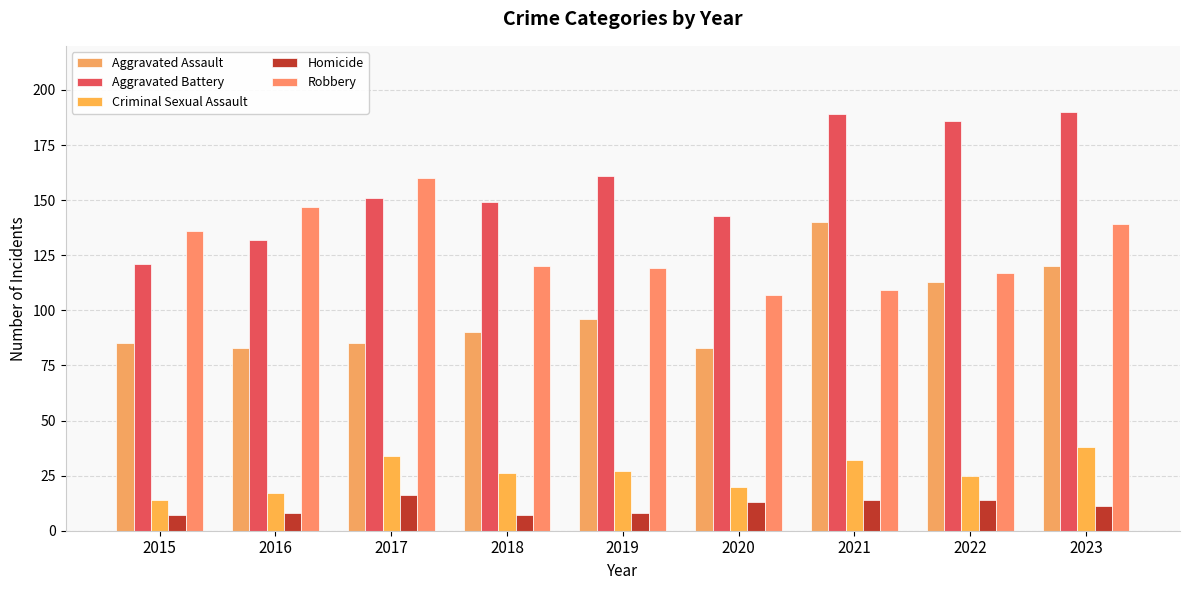

At how many categories does at least one series exceed 70?

9